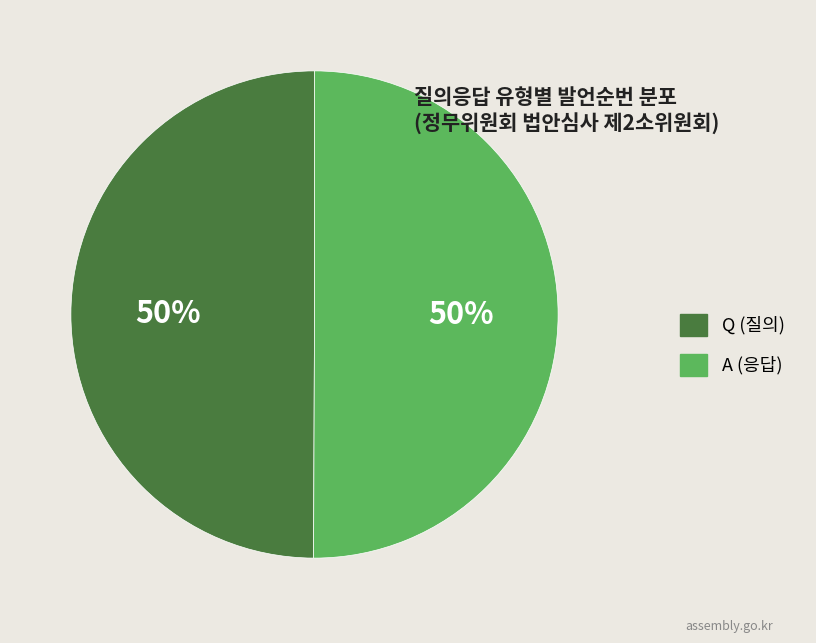

Approximately how many times larger is the value at A compared to Q?

1.0